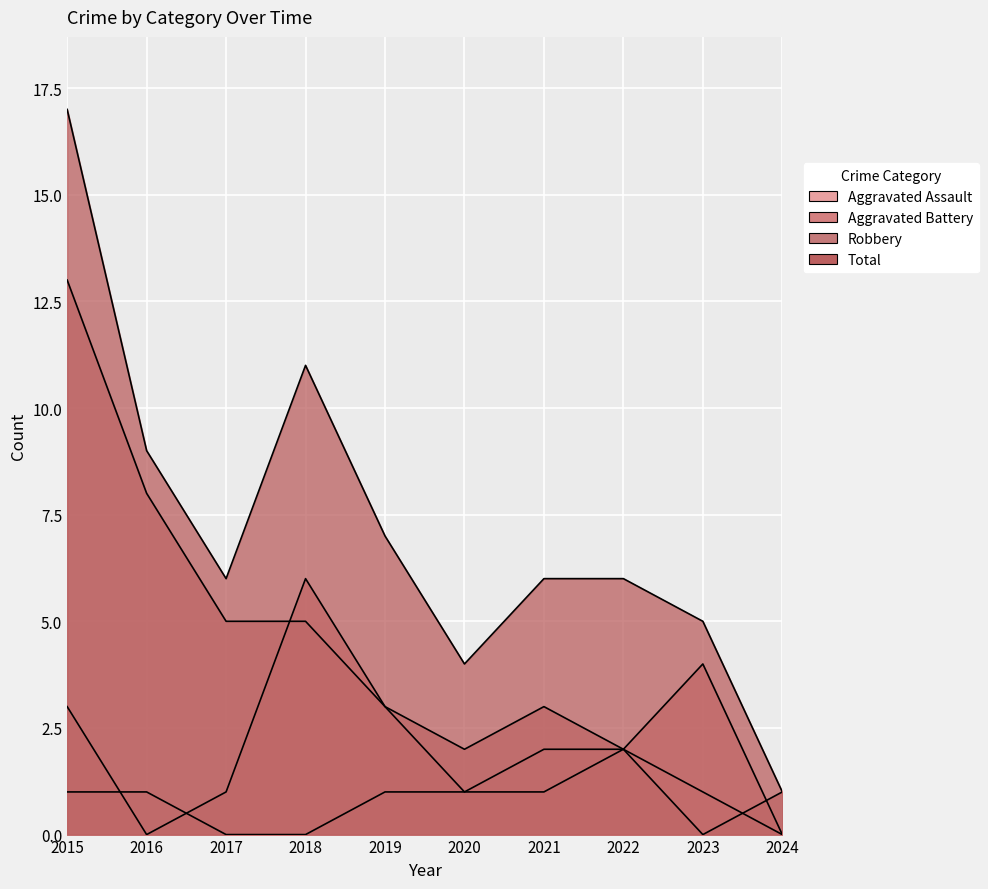

What is the value of the Total point at the 2nd from the left?

9